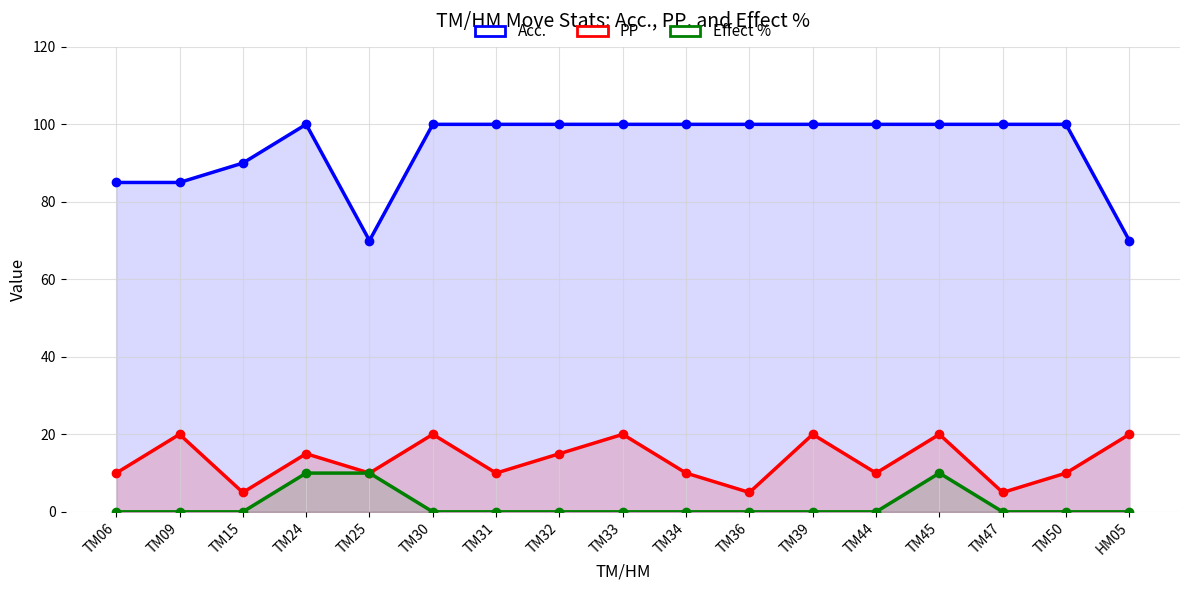

Reading left to right, what are all the values shown in this chart?

Acc.: TM06=85	TM09=85	TM15=90	TM24=100	TM25=70	TM30=100	TM31=100	TM32=100	TM33=100	TM34=100	TM36=100	TM39=100	TM44=100	TM45=100	TM47=100	TM50=100	HM05=70
PP: TM06=10	TM09=20	TM15=5	TM24=15	TM25=10	TM30=20	TM31=10	TM32=15	TM33=20	TM34=10	TM36=5	TM39=20	TM44=10	TM45=20	TM47=5	TM50=10	HM05=20
Effect %: TM06=0	TM09=0	TM15=0	TM24=10	TM25=10	TM30=0	TM31=0	TM32=0	TM33=0	TM34=0	TM36=0	TM39=0	TM44=0	TM45=10	TM47=0	TM50=0	HM05=0